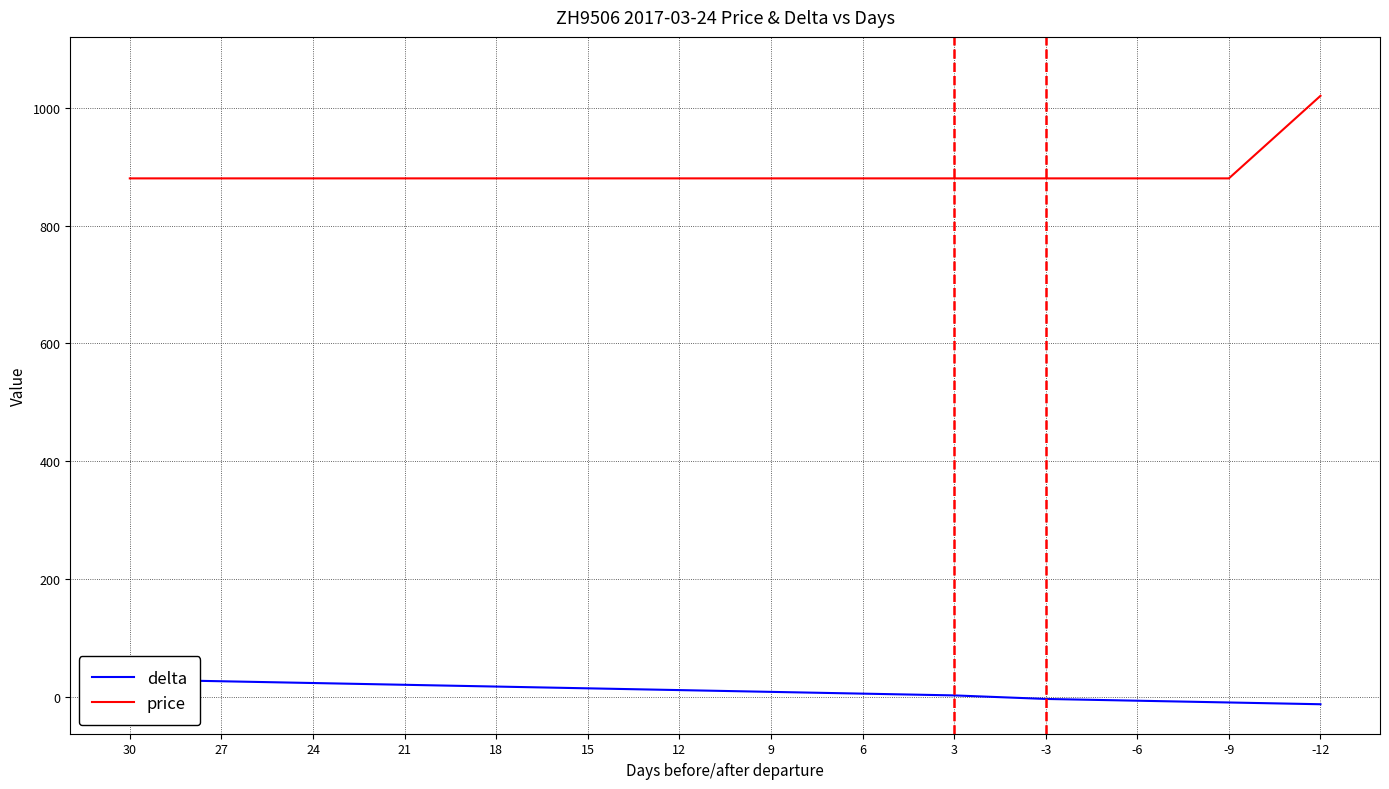

Reading right to left, list all the values displayed in this chart.

delta: -12=-12	-9=-9	-6=-6	-3=-3	3=3	6=6	9=9	12=12	15=15	18=18	21=21	24=24	27=27	30=30
price: -12=1020	-9=880	-6=880	-3=880	3=880	6=880	9=880	12=880	15=880	18=880	21=880	24=880	27=880	30=880